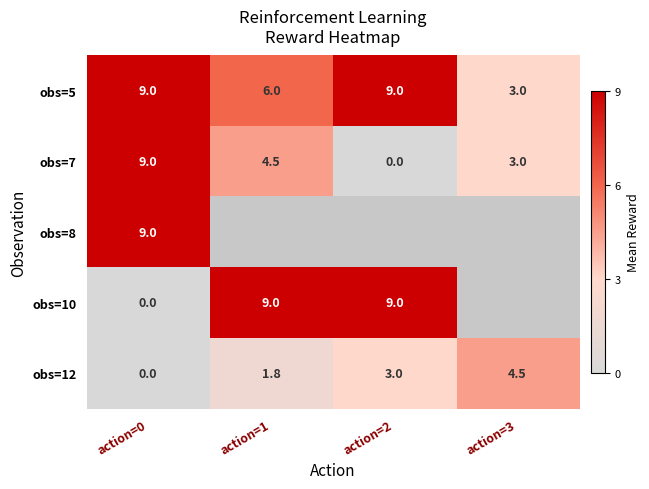

At which category is the sum across all series the highest?

action=0